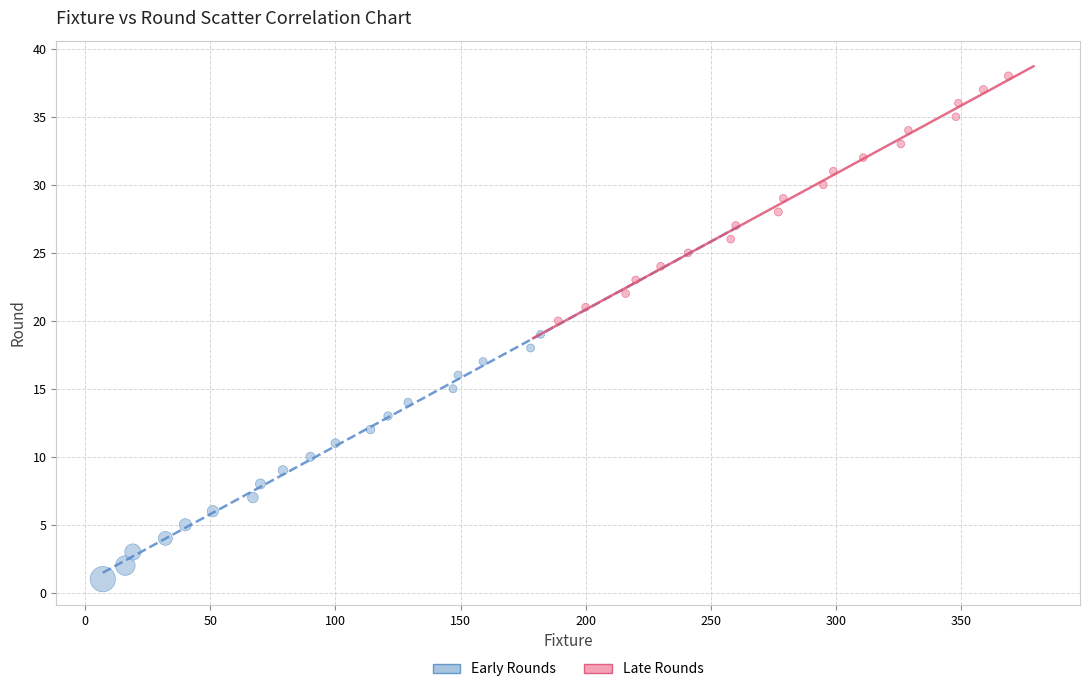

Which series contains the highest Y value?

Late Rounds